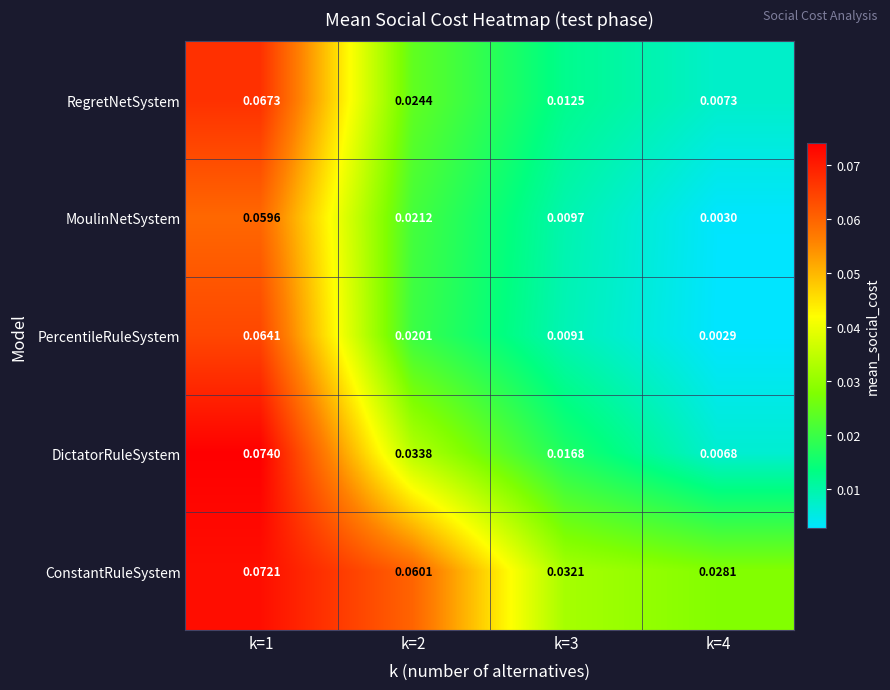

Is the value of DictatorRuleSystem at k=4 greater than the value of RegretNetSystem at k=3?

No